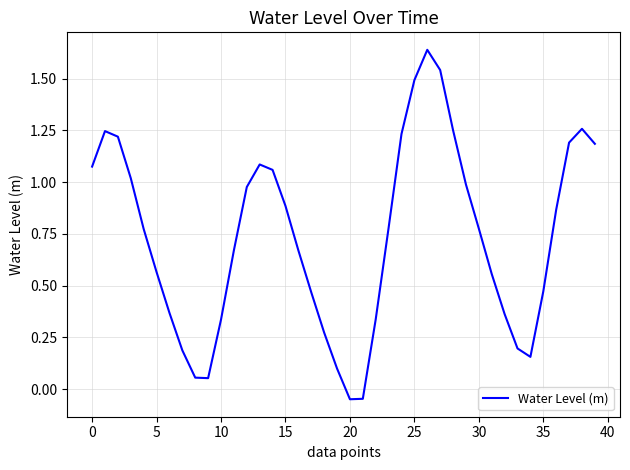

What is the difference between the maximum and minimum values?

1.7